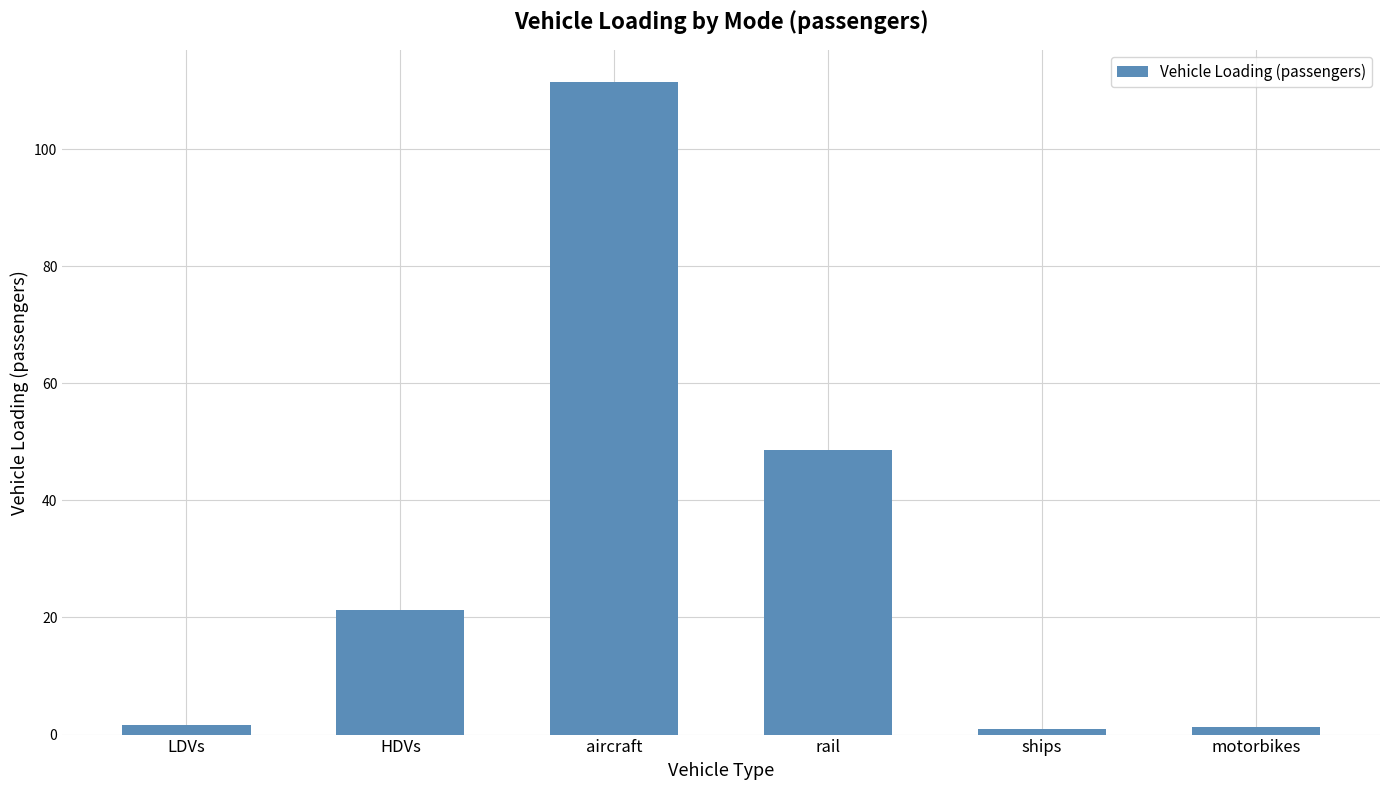

How many data points are above 21?

3